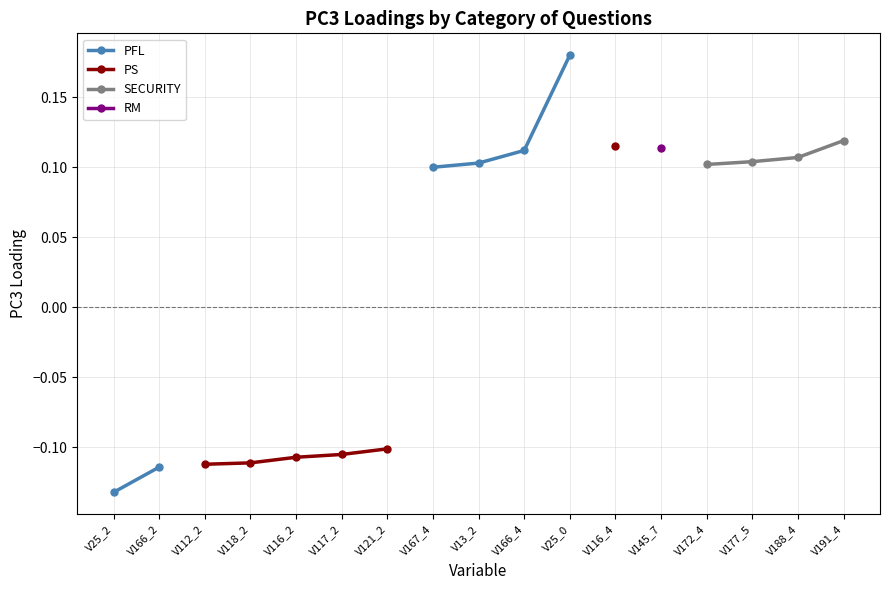

At how many categories does at least one series exceed 0?

10